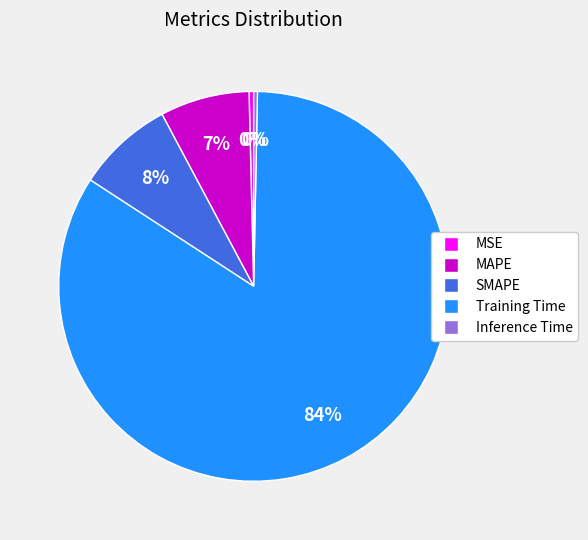

To the nearest percent, what portion does SMAPE represent?

8%